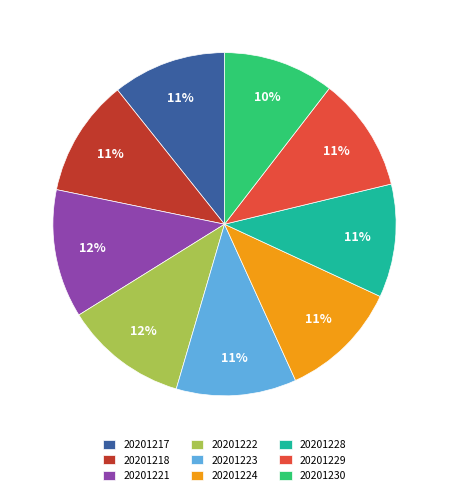

Is there a majority slice in this chart?

No